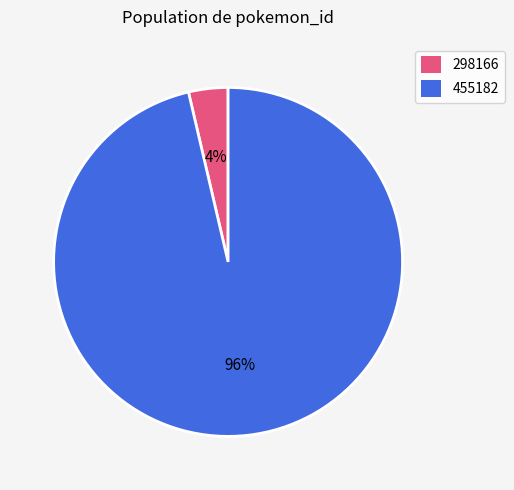

To the nearest percent, what is the average slice percentage?

50%